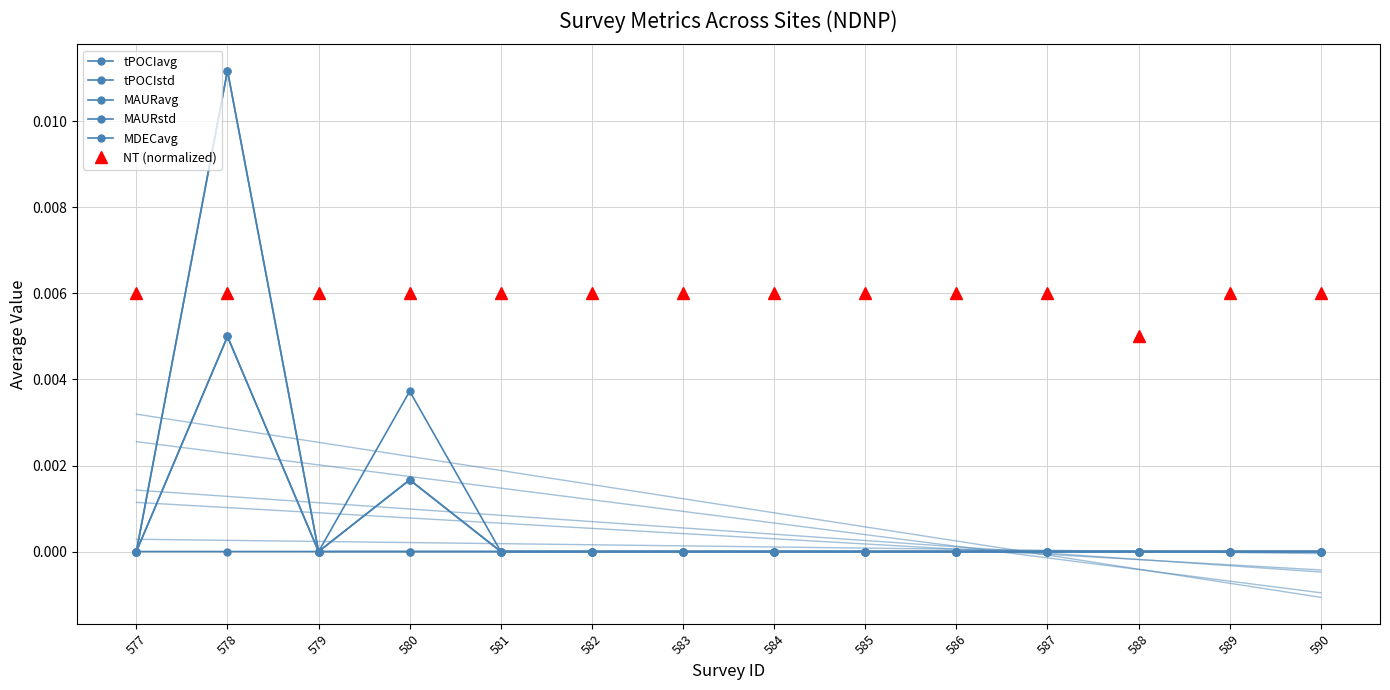

Is it true that tPOCIavg equals 0.0 at 586?

True